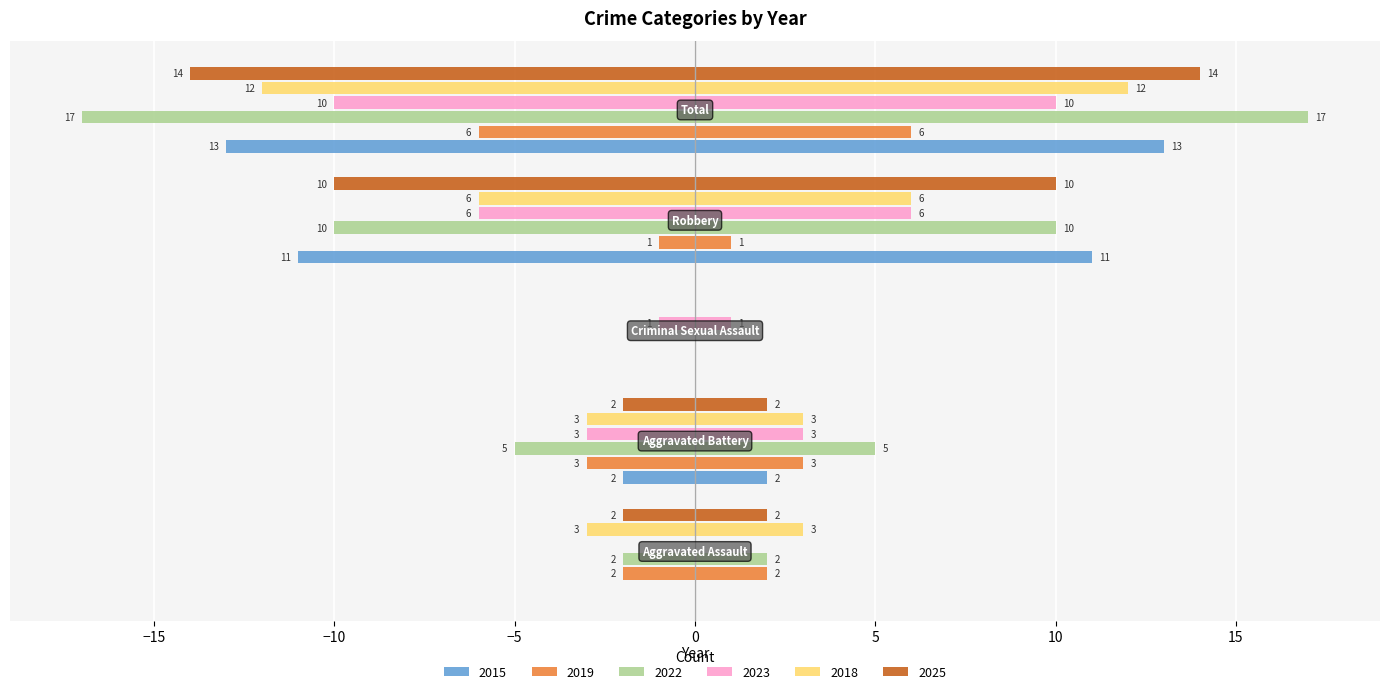

The value of 2022 at Aggravated Battery is -3. True or false?

False